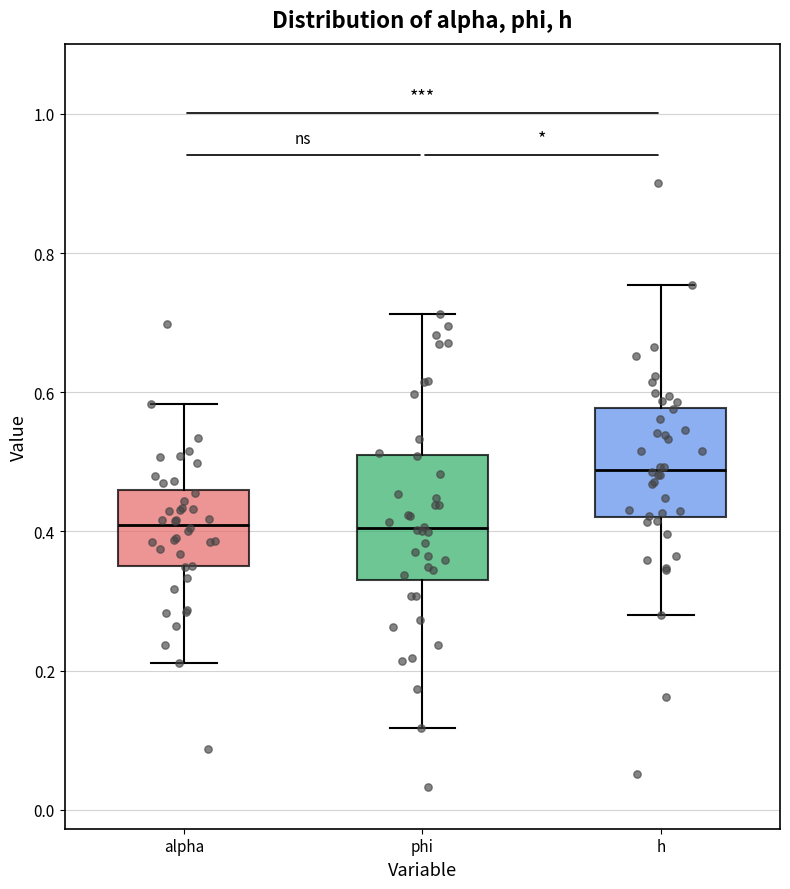

Reading left to right, read every box against the y-axis: the position of its median line, the range the box covers, and the ends of its whiskers. The values are not printed on the chart, so give them approximately, as read against the axis.

alpha: median 0.40, box 0.36 to 0.46, whiskers 0.22 to 0.58
phi: median 0.40, box 0.32 to 0.52, whiskers 0.12 to 0.72
h: median 0.48, box 0.42 to 0.58, whiskers 0.28 to 0.76